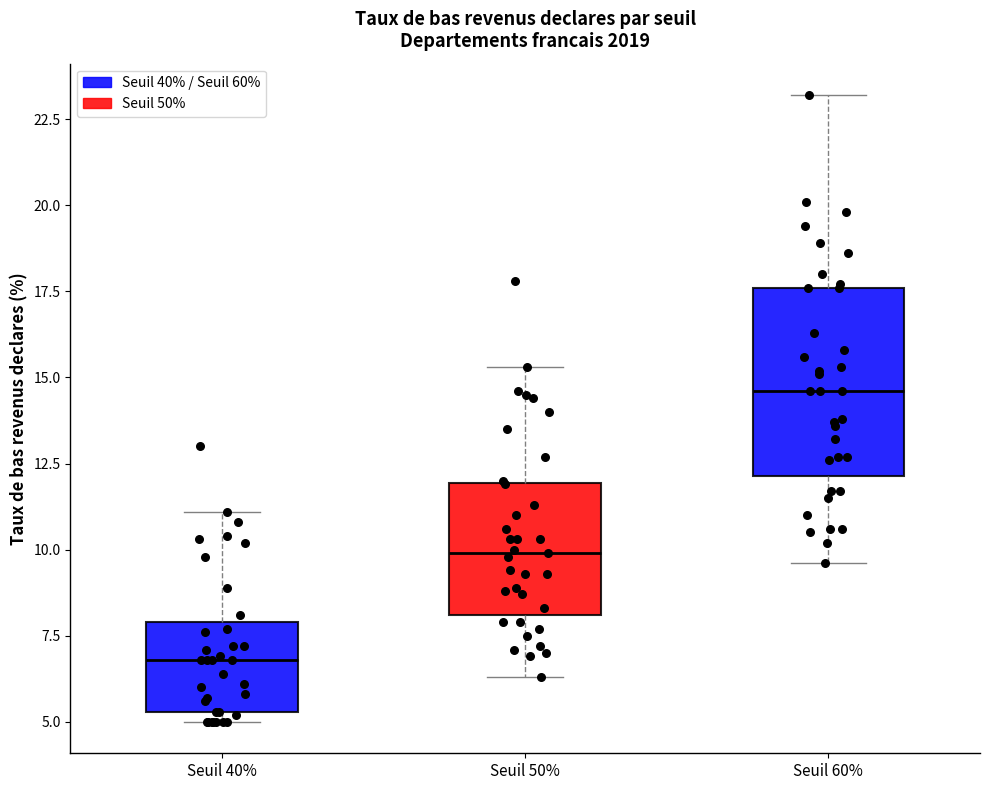

Where does the upper whisker of the box for Seuil 60% end on the y-axis? The values are not printed on the chart, so give them approximately, as read against the axis.

23.0